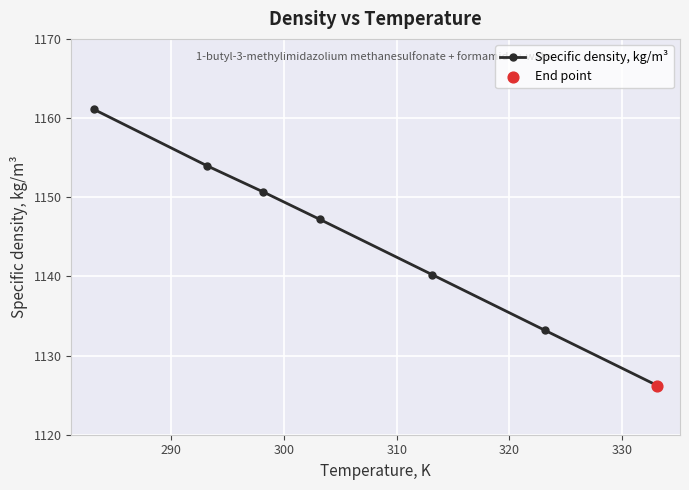

True or false: there are more than 0 points higher than both neighbors.

False